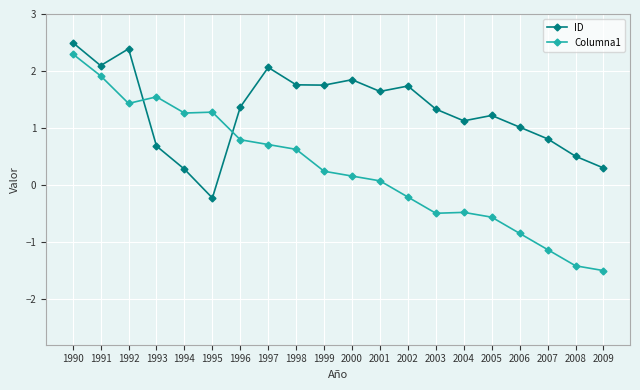

Is it true that Columna1 equals -0.3 at 2003?

False